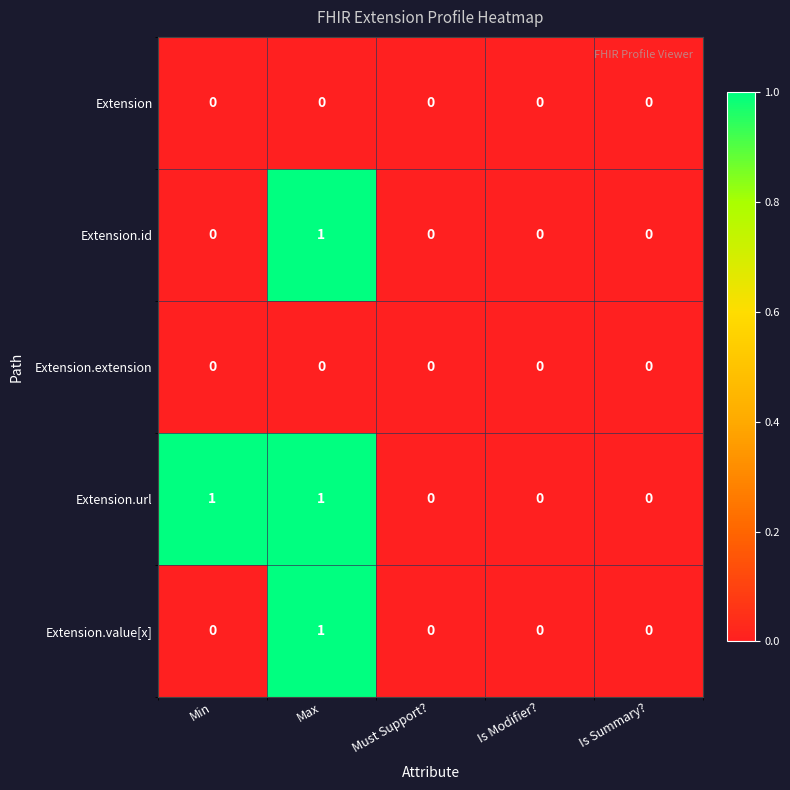

How many Extension.url values are between 0 and 1?

5